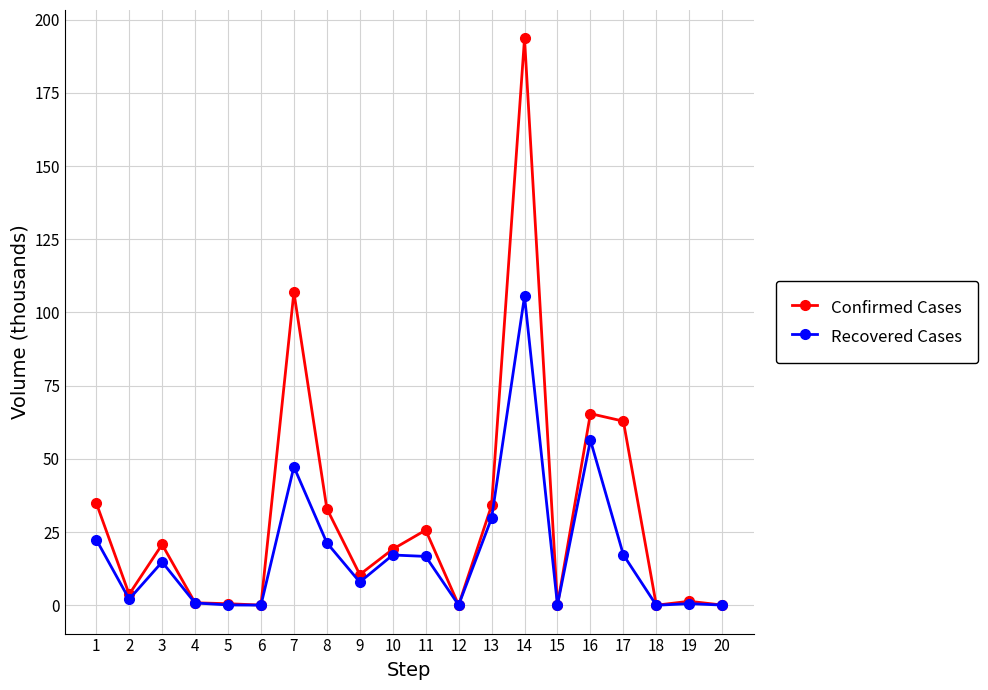

True or false: Confirmed Cases has more than 2 points higher than both neighbors.

True